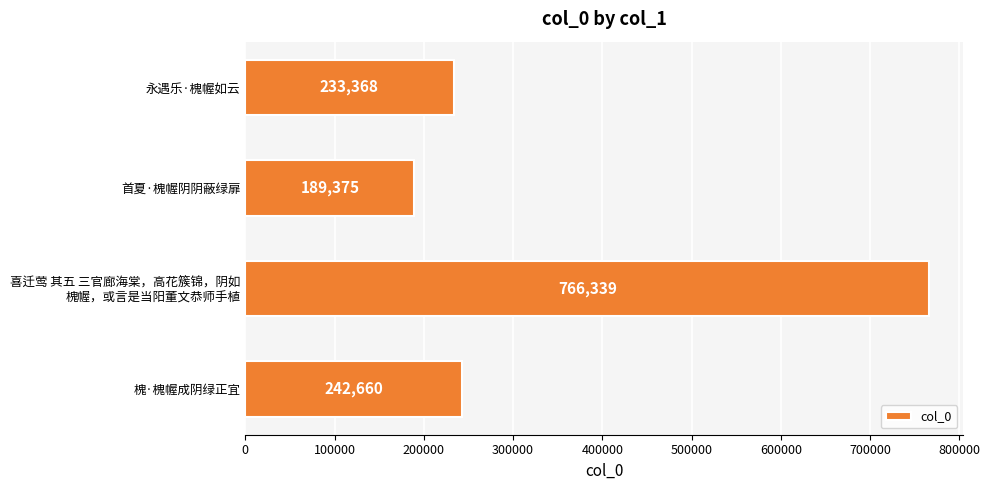

Rank the categories by value from lowest to highest.

首夏·槐幄阴阴蔽绿扉, 永遇乐·槐幄如云, 槐·槐幄成阴绿正宜, 喜迁莺 其五 三官廊海棠，高花簇锦，阴如
槐幄，或言是当阳董文恭师手植